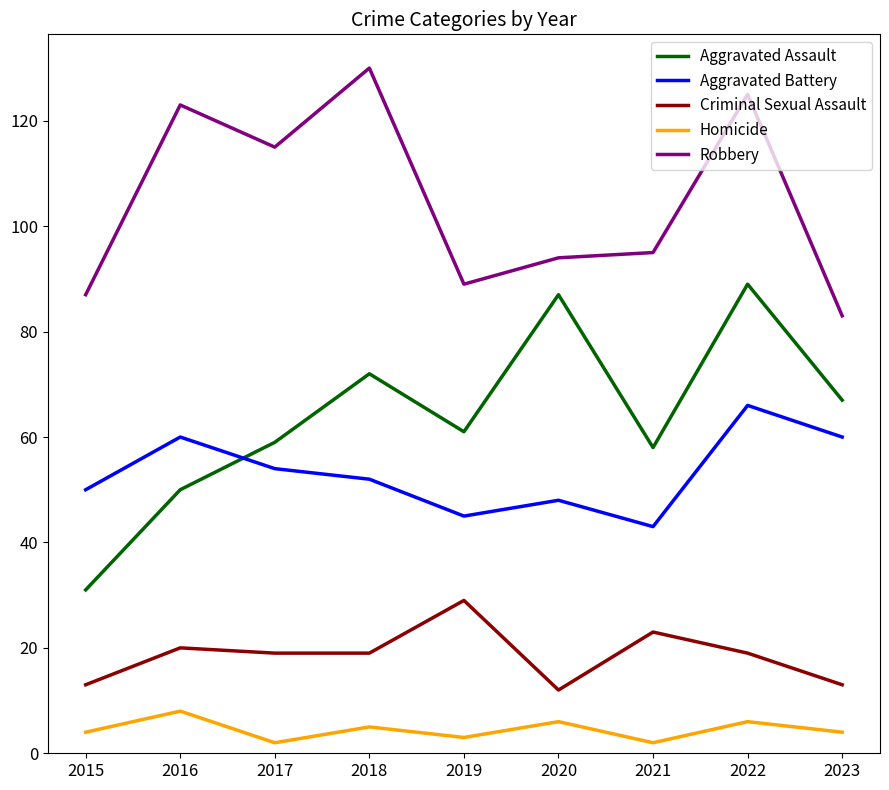

Reading left to right, extract all data points from this chart.

Aggravated Assault: 31	50	59	72	61	87	58	89	67
Aggravated Battery: 50	60	54	52	45	48	43	66	60
Criminal Sexual Assault: 13	20	19	19	29	12	23	19	13
Homicide: 4	8	2	5	3	6	2	6	4
Robbery: 87	123	115	130	89	94	95	125	83